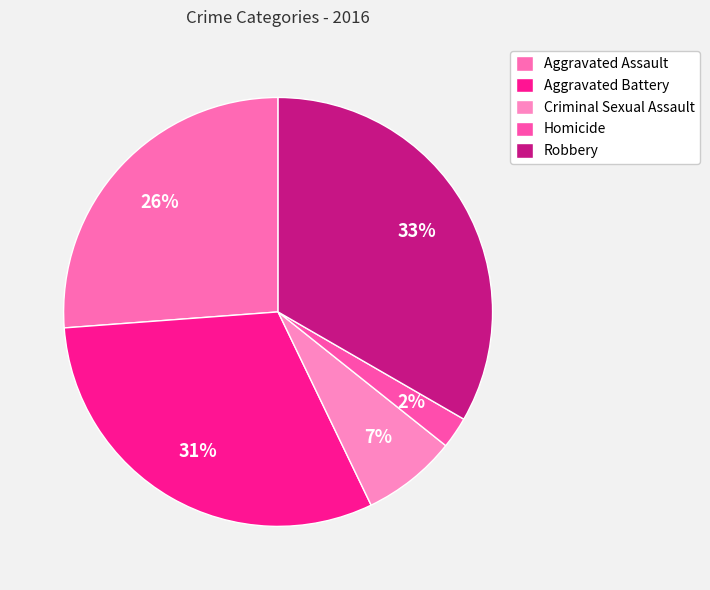

To the nearest percent, what is the difference between the Criminal Sexual Assault and Homicide slice percentages?

5%